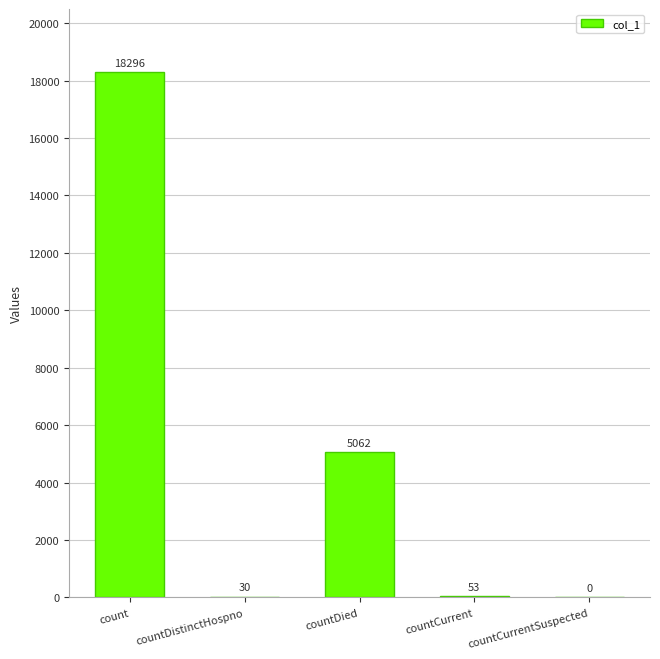

Is it true that the value at count is 30241?

False